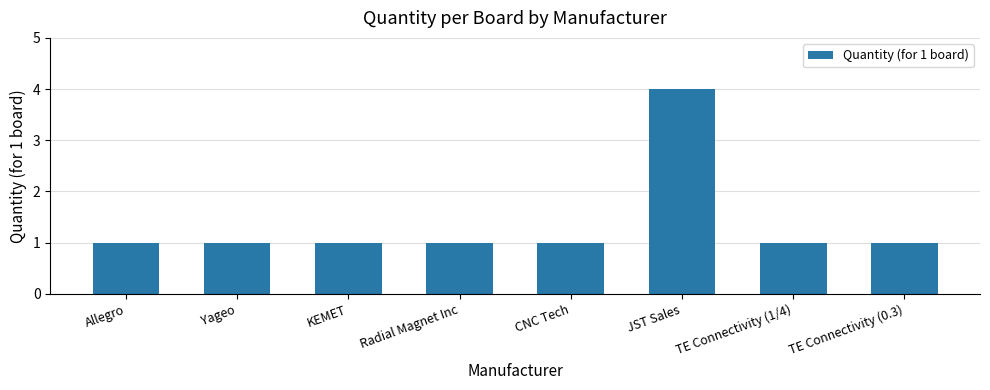

True or false: the data shows 1 at Allegro.

True